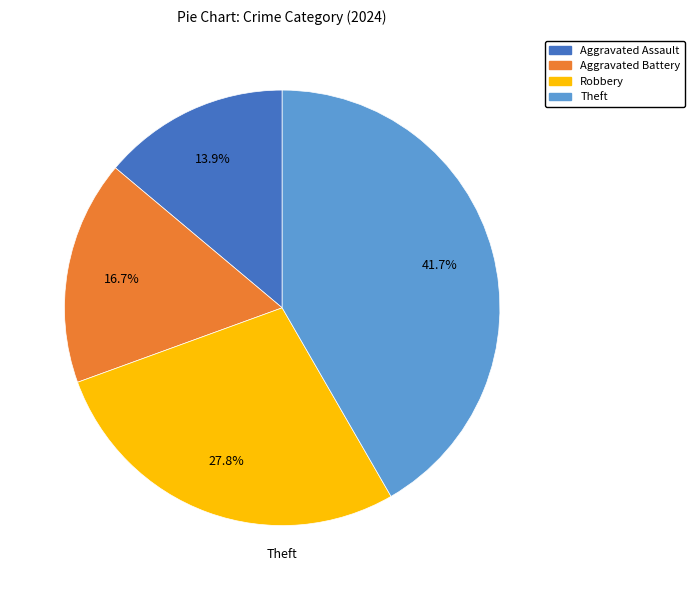

Is there any slice that represents more than half of the pie?

No